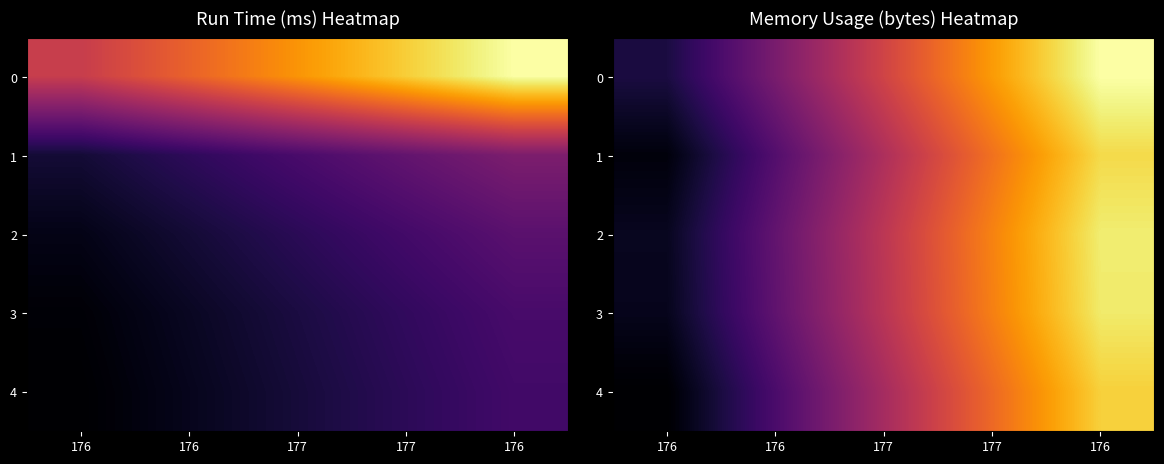

Read the 1 value at 176.

169.3